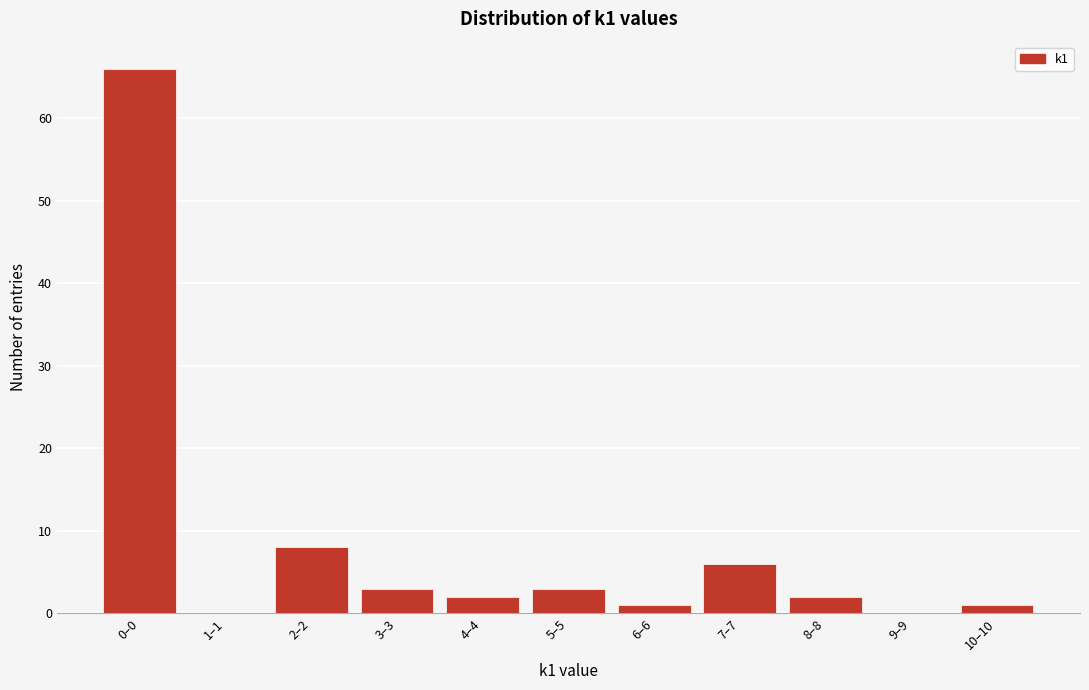

Reading left to right, what are all the values shown in this chart?

0–0=66	1–1=0	2–2=8	3–3=3	4–4=2	5–5=3	6–6=1	7–7=6	8–8=2	9–9=0	10–10=1